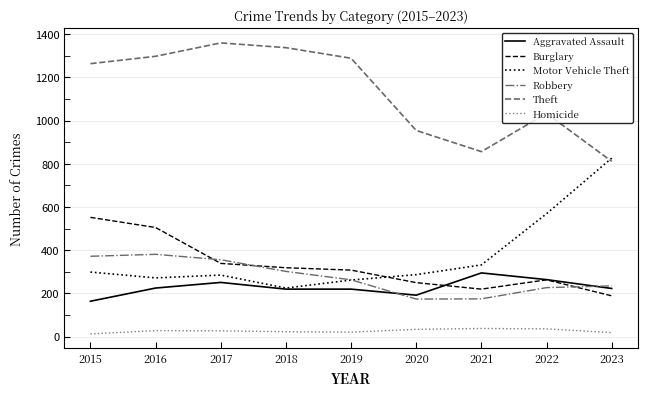

True or false: Burglary and Motor Vehicle Theft cross at least once.

True